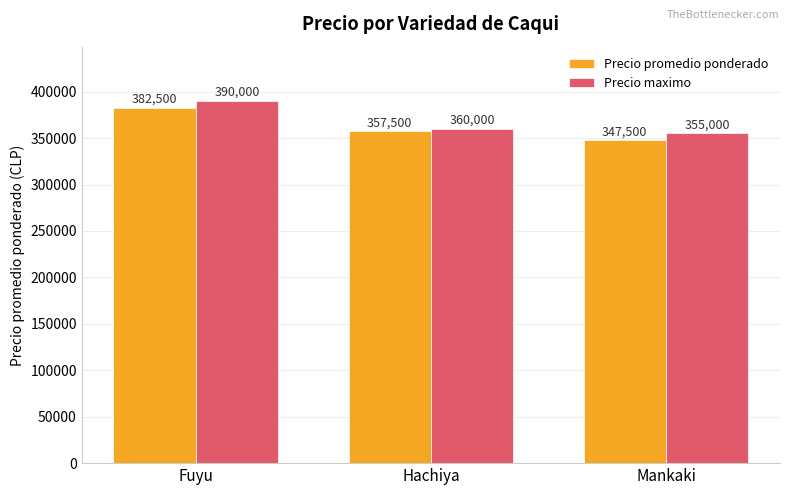

What is the difference between the highest and lowest values at Fuyu?

7500